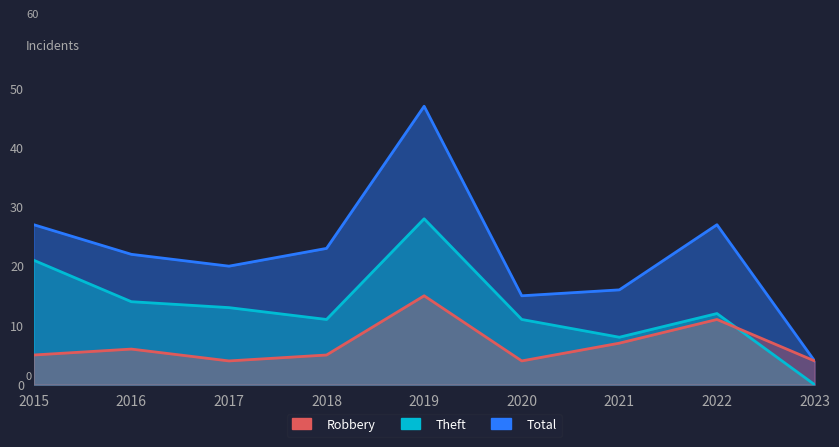

At which label does Robbery reach its peak?

2019